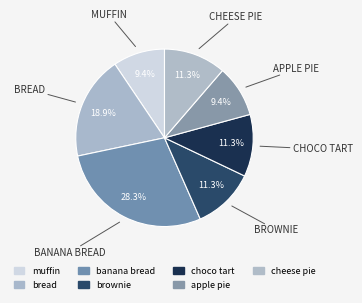

To the nearest percent, what percentage of the pie is banana bread?

28%